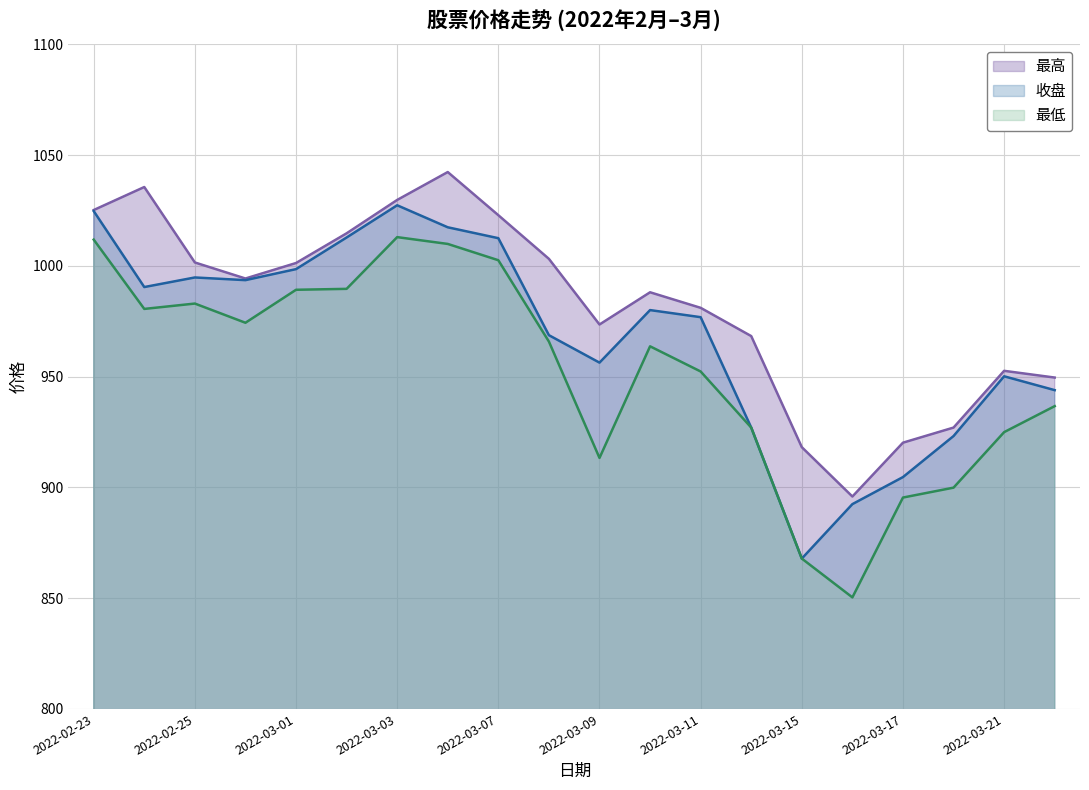

True or false: 收盘 and 最低 intersect in this chart.

False